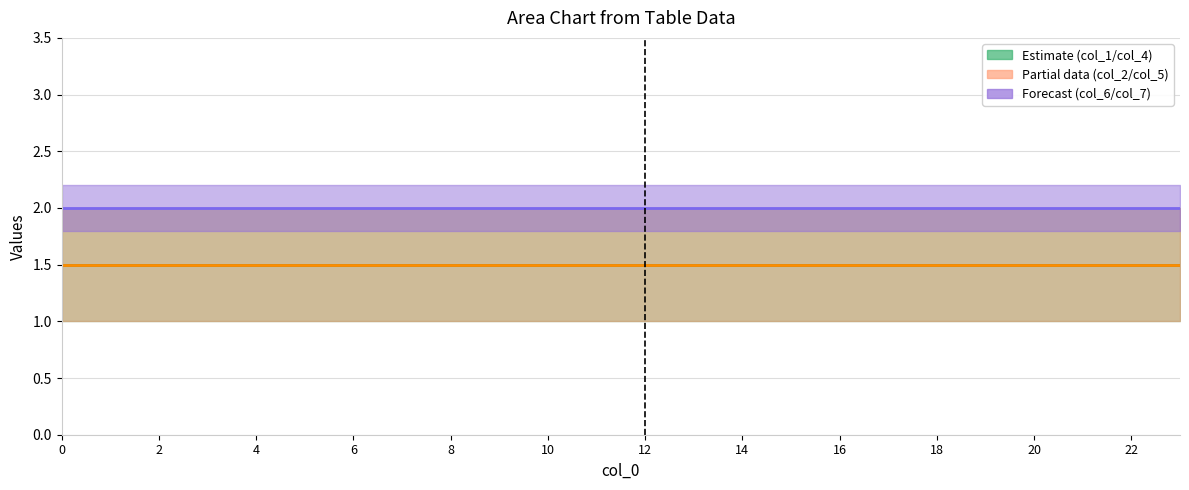

Reading left to right, transcribe all the data shown in this chart.

col_1: 1.5	1.5	1.5	1.5	1.5	1.5	1.5	1.5	1.5	1.5	1.5	1.5	1.5	1.5	1.5	1.5	1.5	1.5	1.5	1.5	1.5	1.5	1.5	1.5
col_2: 1.5	1.5	1.5	1.5	1.5	1.5	1.5	1.5	1.5	1.5	1.5	1.5	1.5	1.5	1.5	1.5	1.5	1.5	1.5	1.5	1.5	1.5	1.5	1.5
col_7: 2.0	2.0	2.0	2.0	2.0	2.0	2.0	2.0	2.0	2.0	2.0	2.0	2.0	2.0	2.0	2.0	2.0	2.0	2.0	2.0	2.0	2.0	2.0	2.0